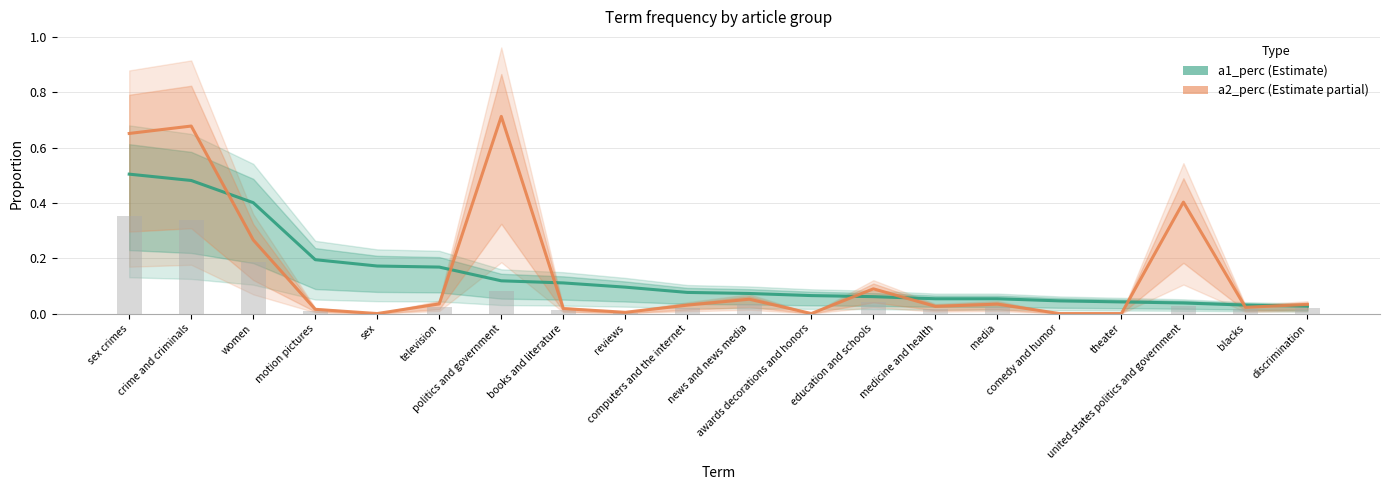

Rank the categories by a2_perc value from lowest to highest.

sex, awards decorations and honors, comedy and humor, theater, reviews, motion pictures, books and literature, blacks, medicine and health, computers and the internet, discrimination, media, television, news and news media, education and schools, women, united states politics and government, sex crimes, crime and criminals, politics and government